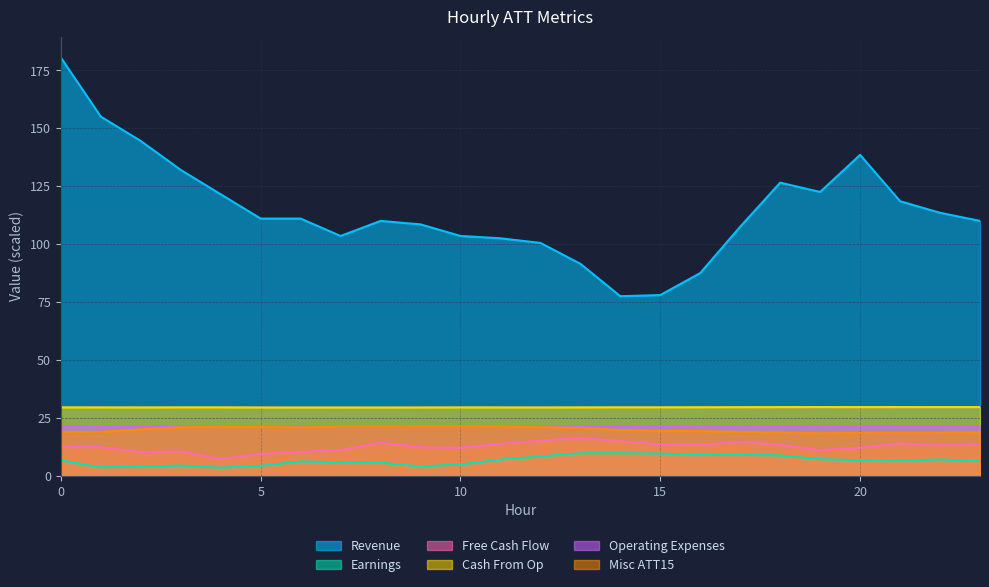

Where is the first local maximum for ATT15?

4